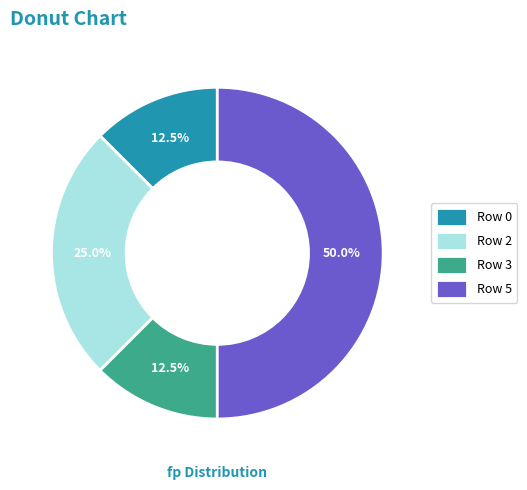

Does Row 3 account for over 50% of the chart?

No